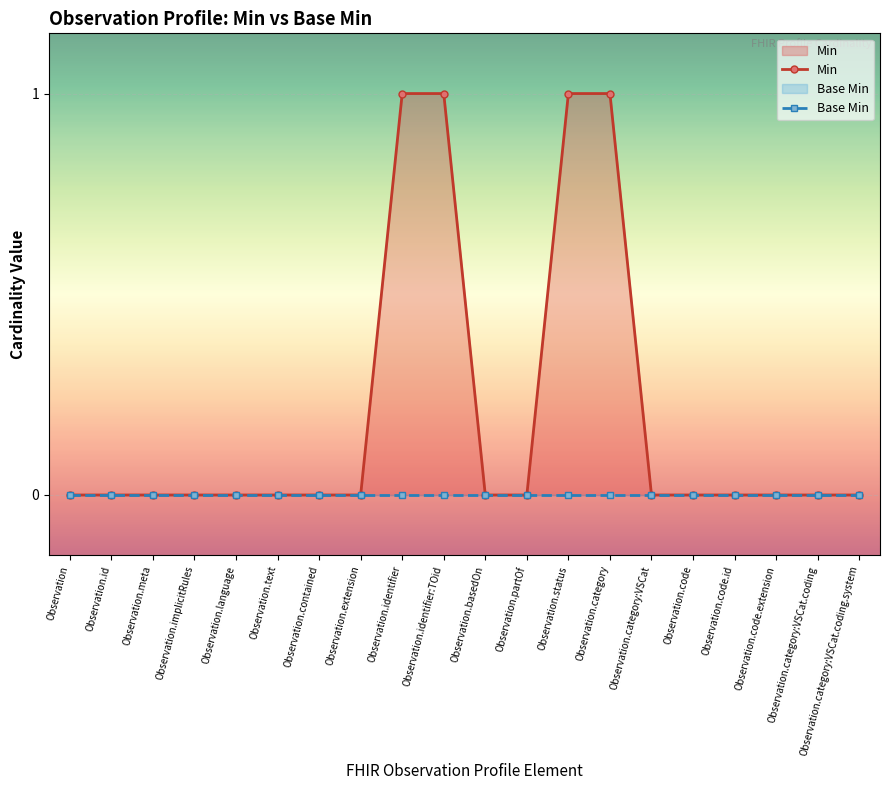

Is it true that Min equals 0 at Observation.category:VSCat.coding.system?

True